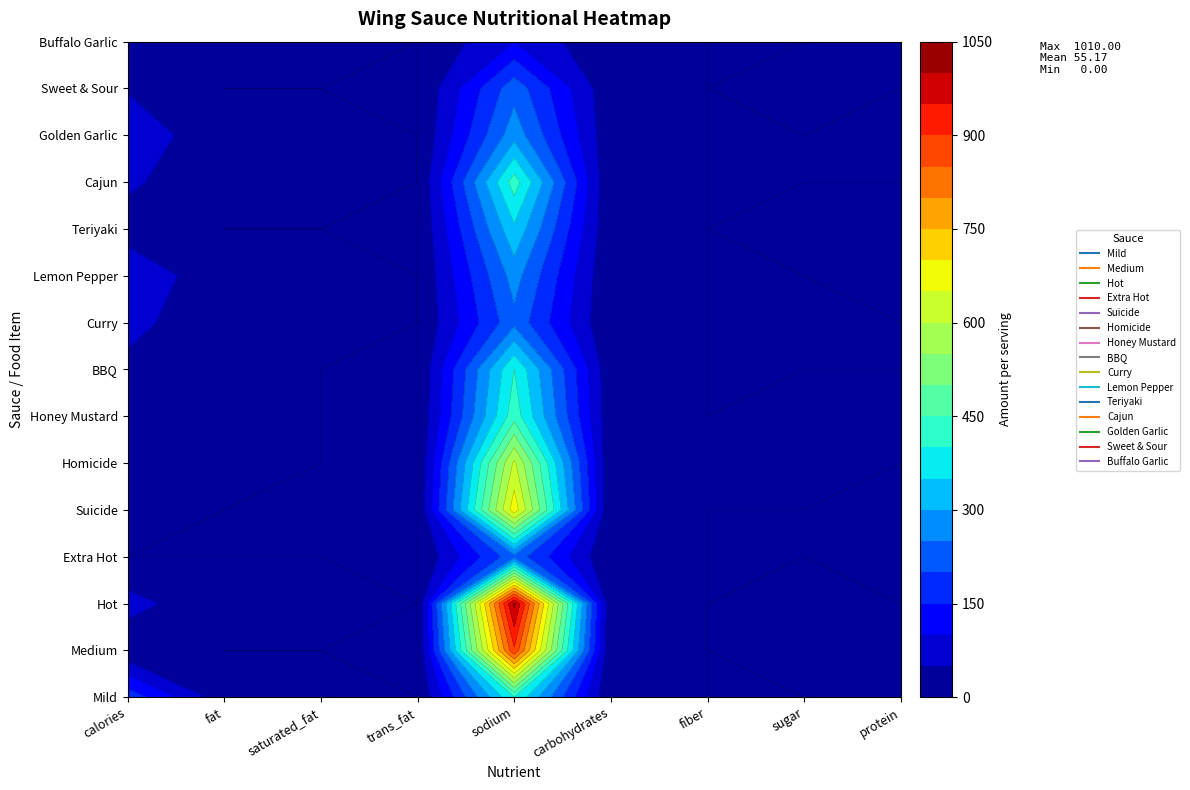

Which has a higher value, fat or sugar?

fat